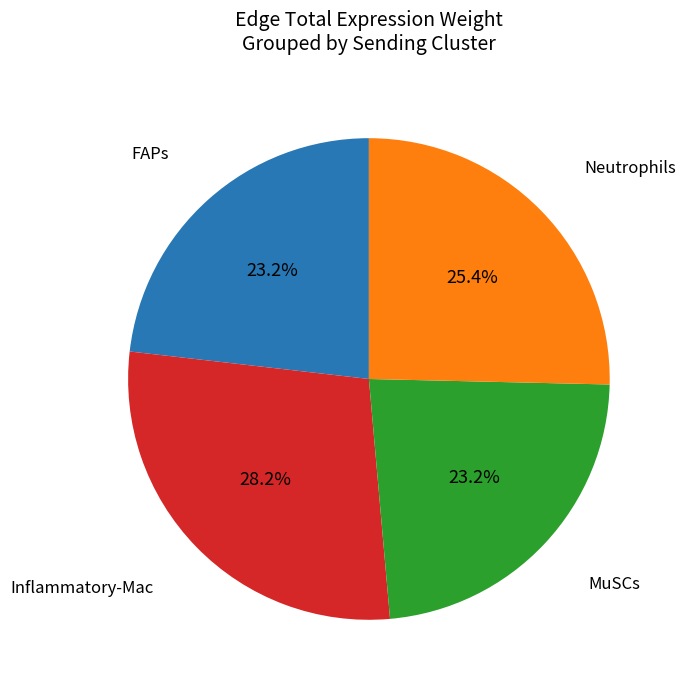

Is there any slice that represents more than half of the pie?

No